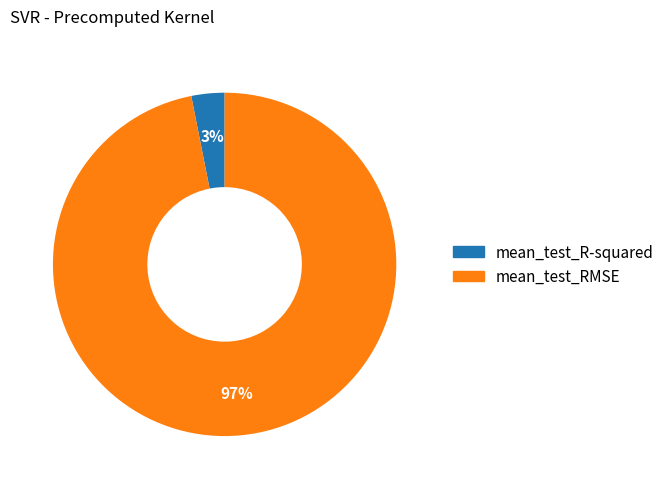

How many slices are in this pie chart?

2